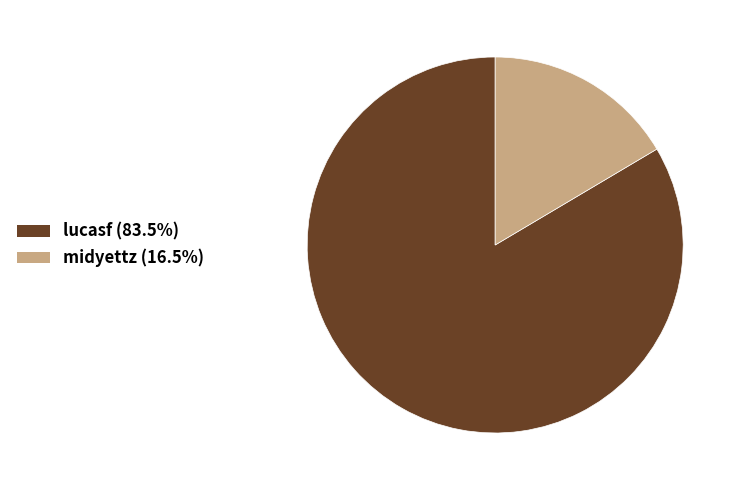

Do midyettz and lucasf together represent more than half of the pie?

Yes